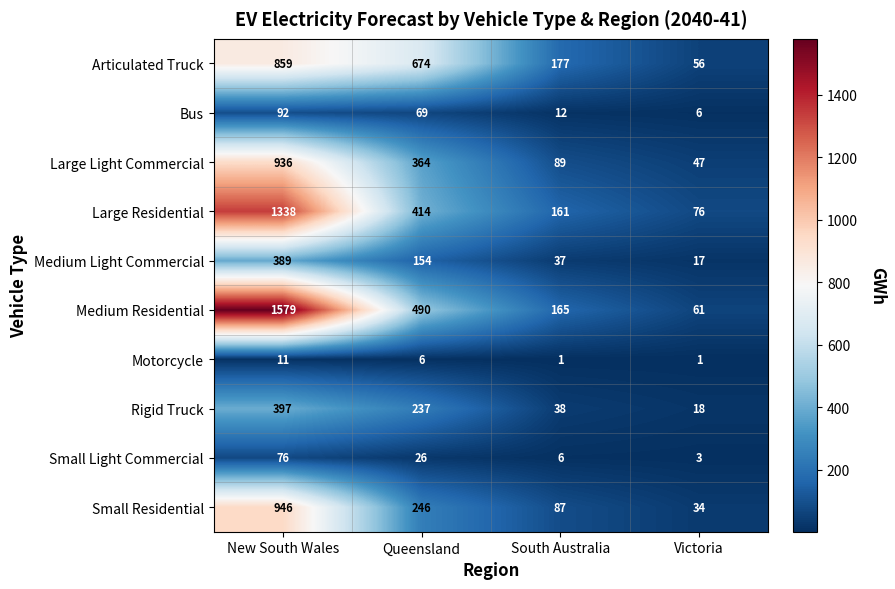

What is the difference between the maximum and minimum values in the Large Light Commercial series?

889